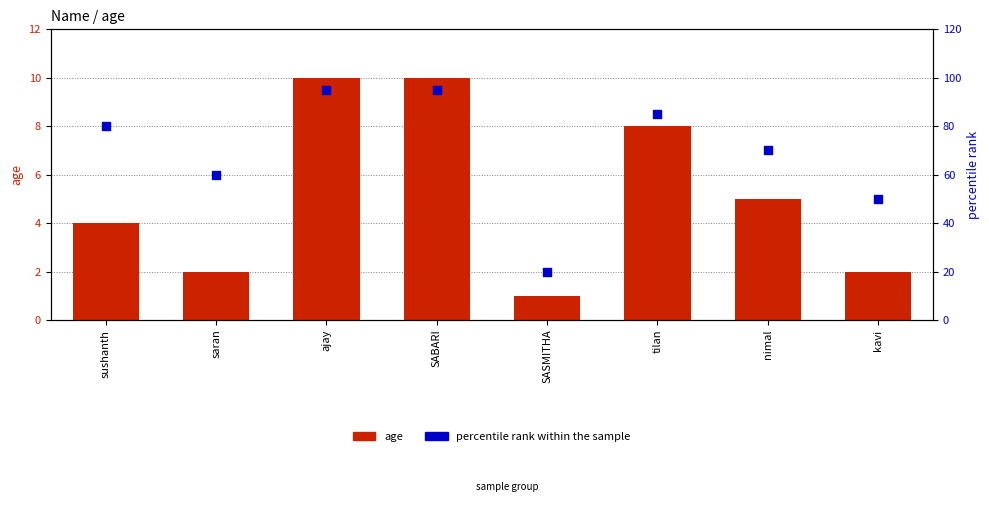

What are all the series names shown in the legend?

age, percentile rank within the sample